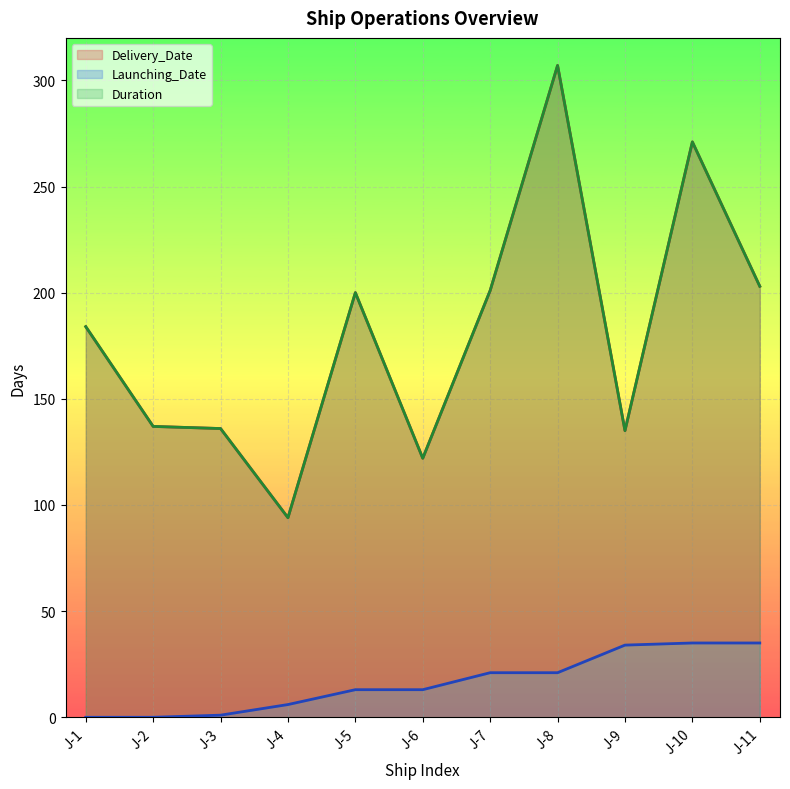

True or false: Duration and Delivery_Date intersect in this chart.

False